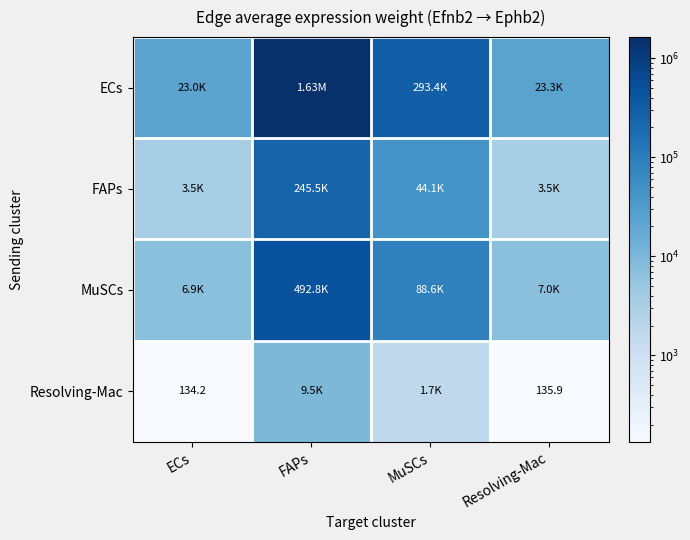

What is the difference between the highest and lowest values at Resolving-Mac?

23121.3